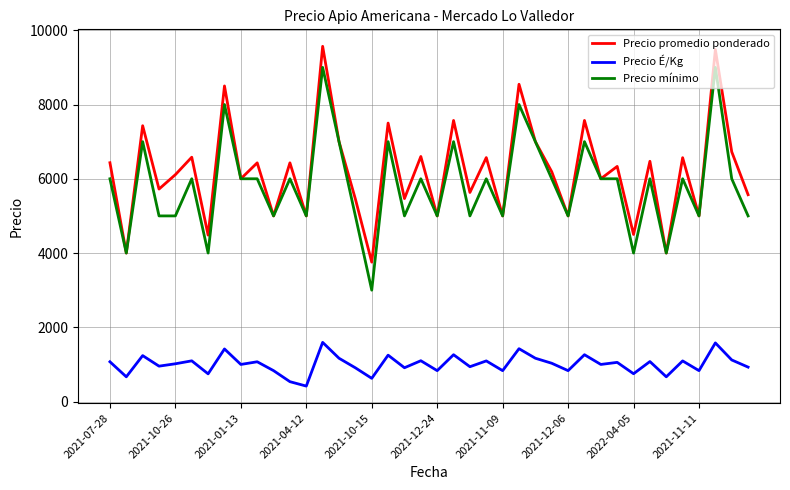

At how many categories does at least one series exceed 625?

40